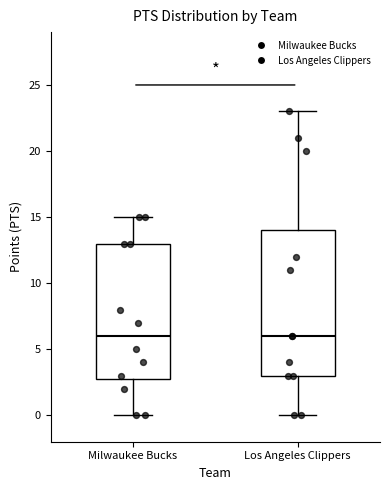

Reading left to right, transcribe this box plot: for each box, give where its median line is, the range the box spans, and where its two whiskers end, as read against the y-axis. The values are not printed on the chart, so give them approximately, as read against the axis.

Milwaukee Bucks: median 6, box 3 to 13, whiskers 0 to 15
Los Angeles Clippers: median 6, box 3 to 14, whiskers 0 to 23